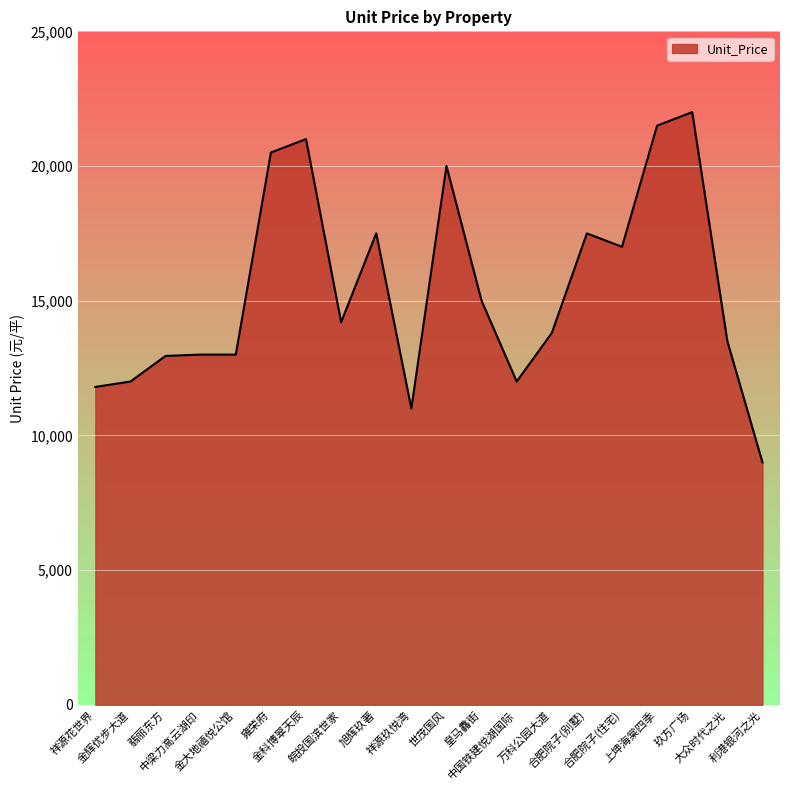

What is the minimum value shown in the chart?

9000